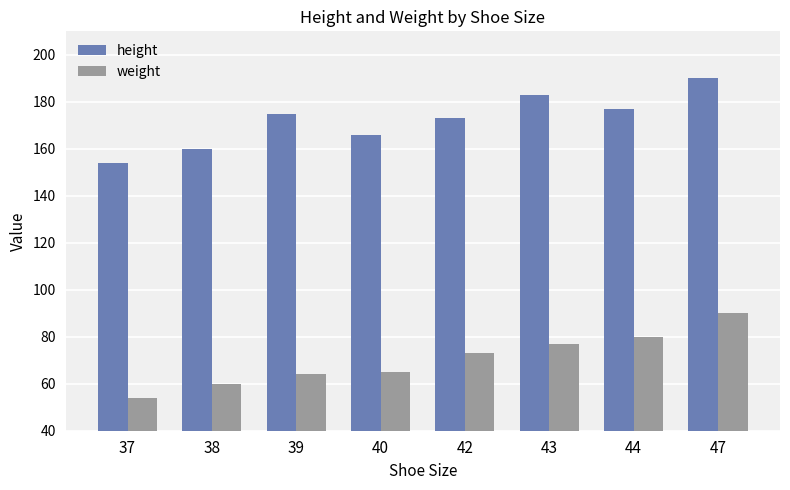

What is the spread (max minus min) of values at 44?

97